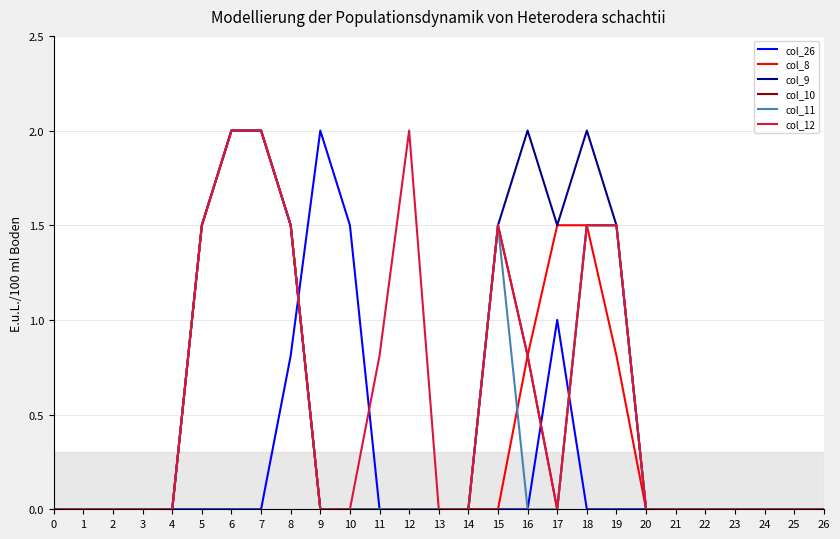

What is the average value of the col_12 series?

0.6